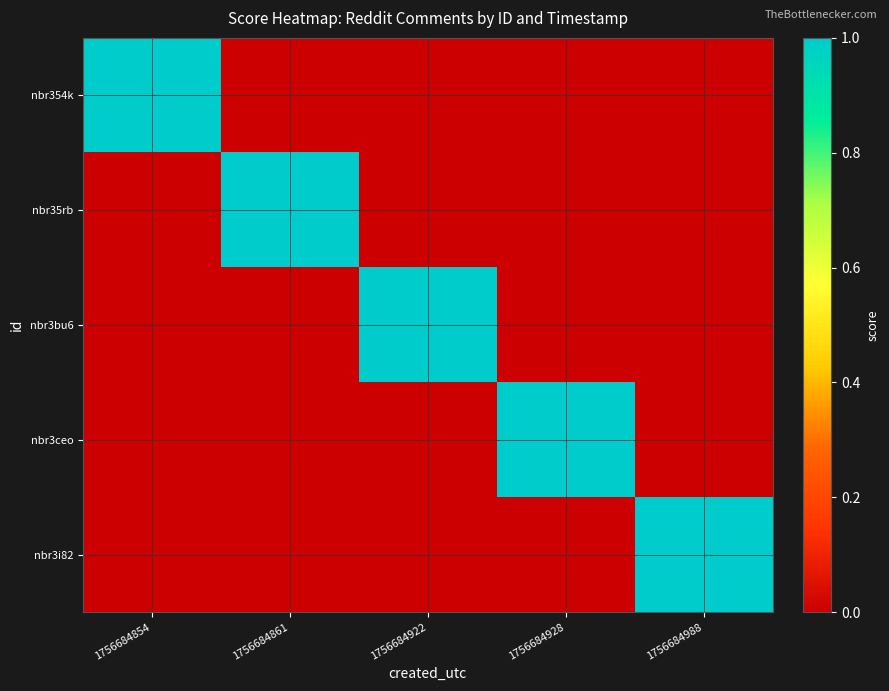

Reading left to right, list all the values displayed in this chart.

nbr354k: 1756684854=1	1756684861=0	1756684922=0	1756684928=0	1756684988=0
nbr35rb: 1756684854=0	1756684861=1	1756684922=0	1756684928=0	1756684988=0
nbr3bu6: 1756684854=0	1756684861=0	1756684922=1	1756684928=0	1756684988=0
nbr3ceo: 1756684854=0	1756684861=0	1756684922=0	1756684928=1	1756684988=0
nbr3i82: 1756684854=0	1756684861=0	1756684922=0	1756684928=0	1756684988=1